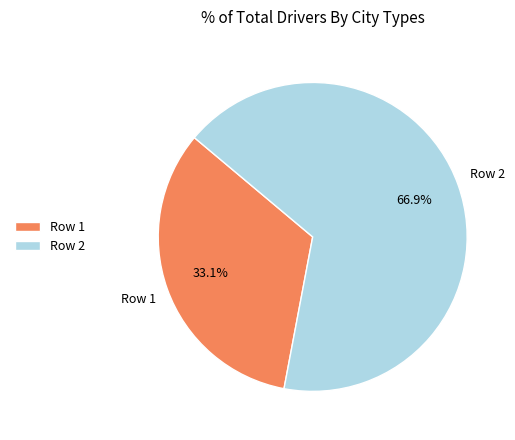

Count the number of slices in the pie.

2